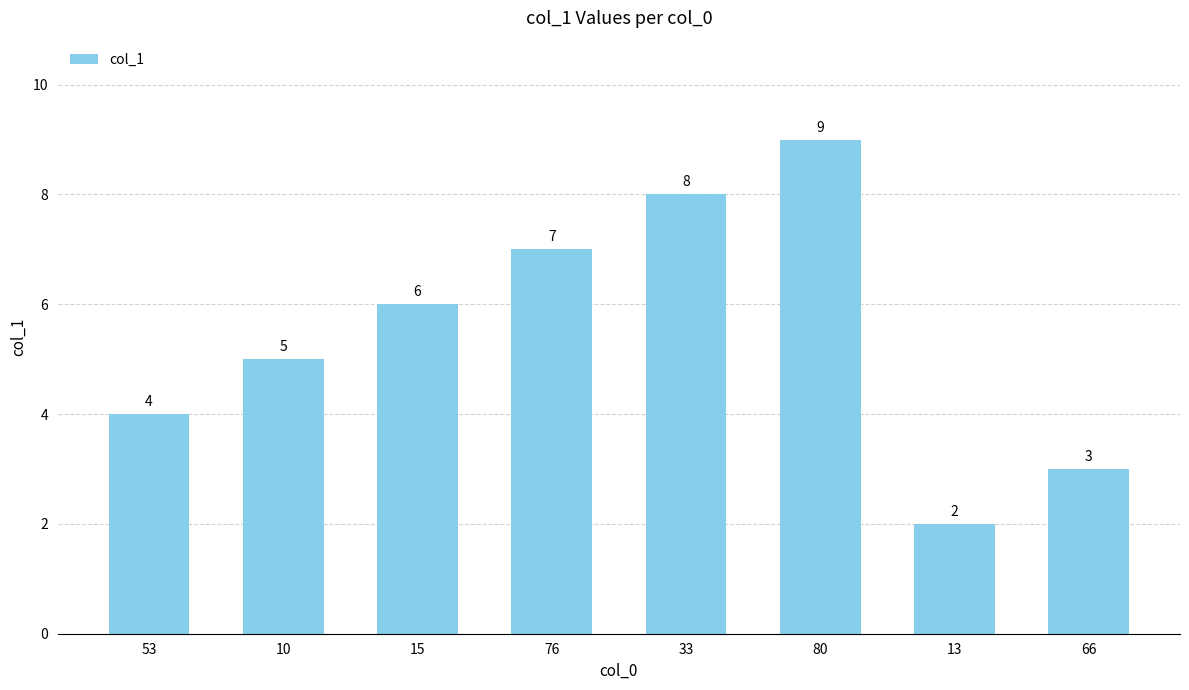

Does the chart contain any negative values?

No